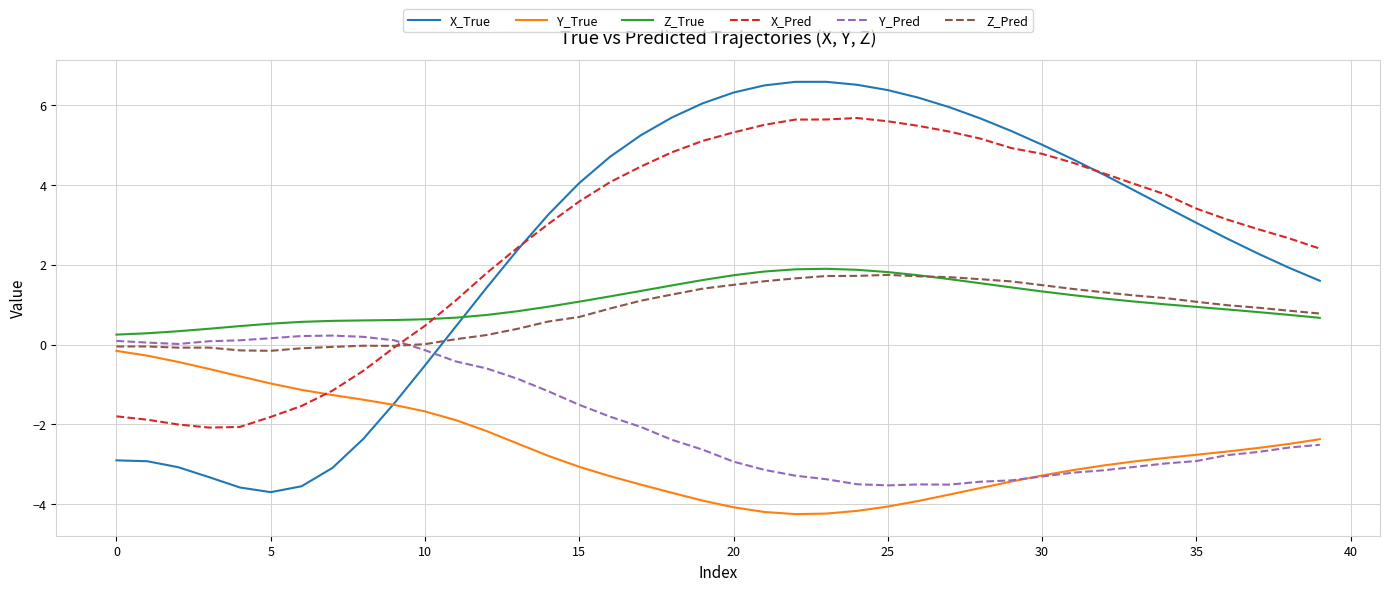

What are all the series names shown in the legend?

X_True, Y_True, Z_True, X_Pred, Y_Pred, Z_Pred